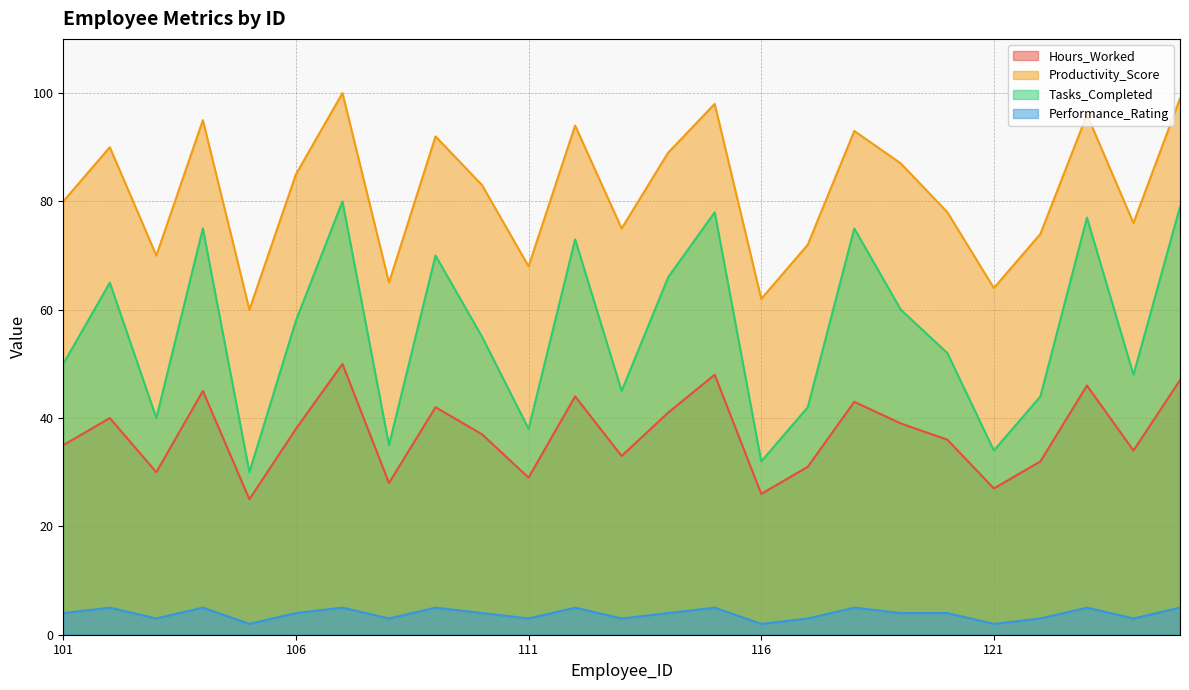

Between 104 and 112, which series saw the biggest shift?

Tasks_Completed